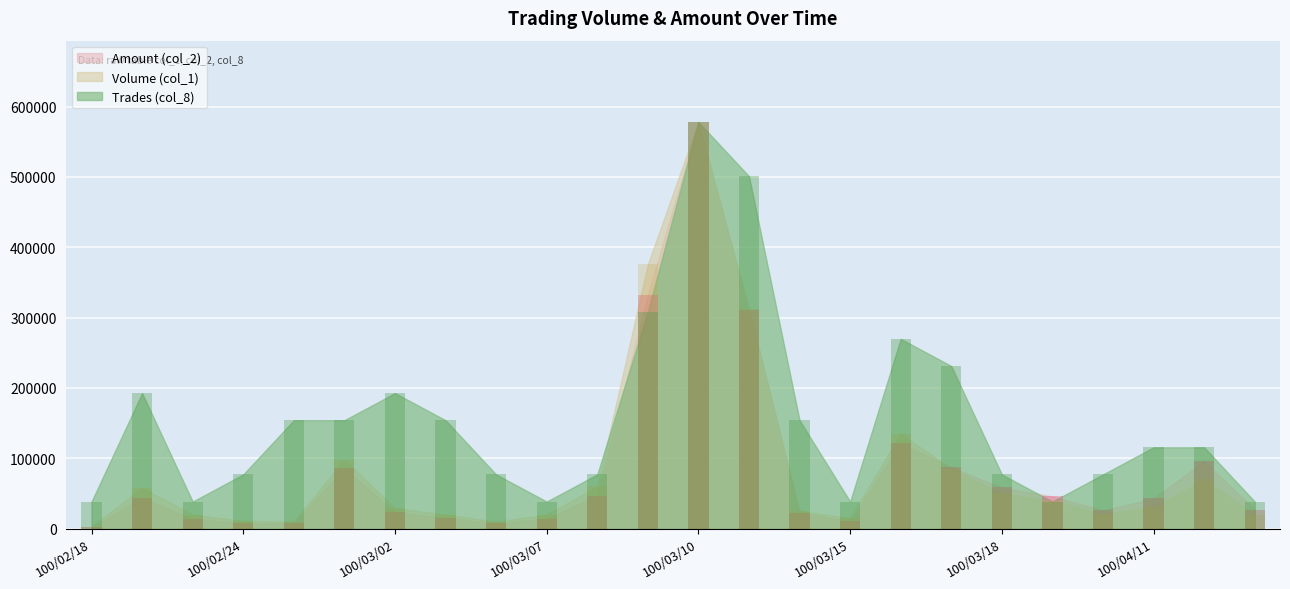

Reading left to right, extract all data points from this chart.

Volume (col_1): 100/02/18=3000.0	100/02/21=58000.0	100/02/23=20000.0	100/02/24=11000.0	100/02/25=10000.0	100/03/01=98000.0	100/03/02=29000.0	100/03/03=20000.0	100/03/04=10000.0	100/03/07=20000.0	100/03/08=60000.0	100/03/09=376000.0	100/03/10=578000.0	100/03/11=312000.0	100/03/14=25000.0	100/03/15=15000.0	100/03/16=135000.0	100/03/17=85000.0	100/03/18=50000.0	100/03/21=40000.0	100/04/08=21000.0	100/04/11=31000.0	100/04/12=70000.0	100/04/14=20000.0
Amount (col_2): 100/02/18=2408.3	100/02/21=43317.8	100/02/23=14161.1	100/02/24=7432.3	100/02/25=7752.5	100/03/01=85665.9	100/03/02=23528.2	100/03/03=15333.7	100/03/04=7666.9	100/03/07=14251.3	100/03/08=47083.5	100/03/09=332701.1	100/03/10=578000.0	100/03/11=310913.7	100/03/14=22396.2	100/03/15=11026.7	100/03/16=121903.1	100/03/17=87131.6	100/03/18=58493.6	100/03/21=45820.8	100/04/08=25959.1	100/04/11=42866.8	100/04/12=96106.3	100/04/14=27059.5
Trades (col_8): 100/02/18=38533.3	100/02/21=192666.7	100/02/23=38533.3	100/02/24=77066.7	100/02/25=154133.3	100/03/01=154133.3	100/03/02=192666.7	100/03/03=154133.3	100/03/04=77066.7	100/03/07=38533.3	100/03/08=77066.7	100/03/09=308266.7	100/03/10=578000.0	100/03/11=500933.3	100/03/14=154133.3	100/03/15=38533.3	100/03/16=269733.3	100/03/17=231200.0	100/03/18=77066.7	100/03/21=38533.3	100/04/08=77066.7	100/04/11=115600.0	100/04/12=115600.0	100/04/14=38533.3